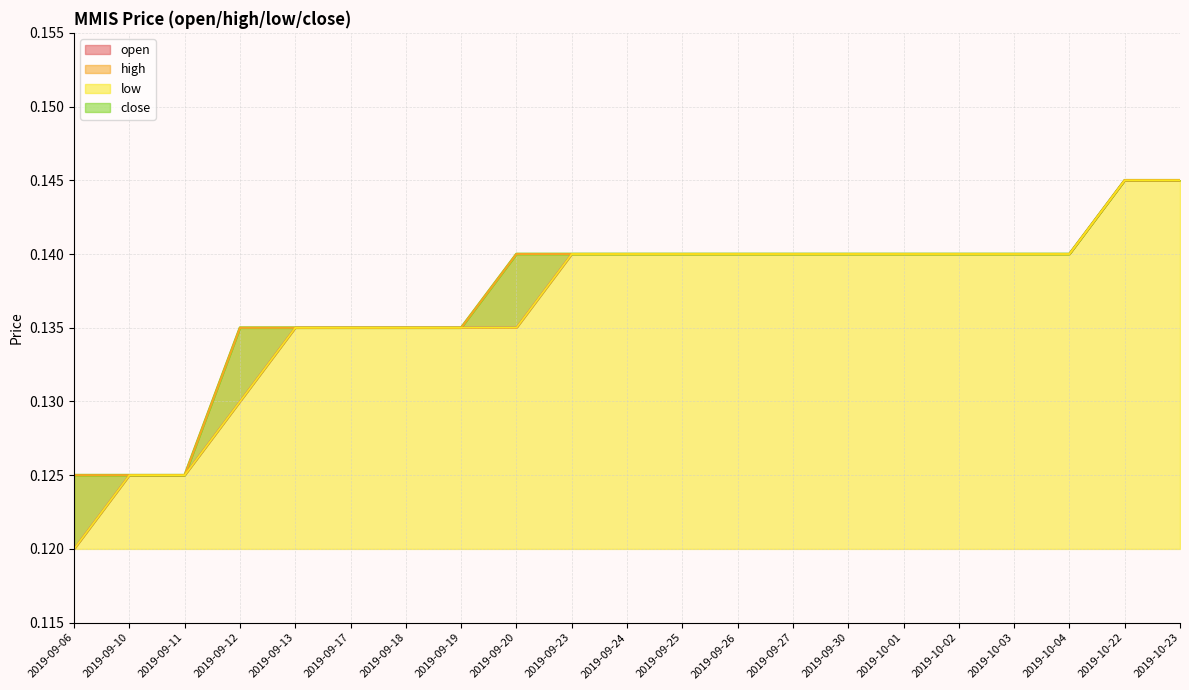

What is the label of the 21st point from the right?

2019-09-06